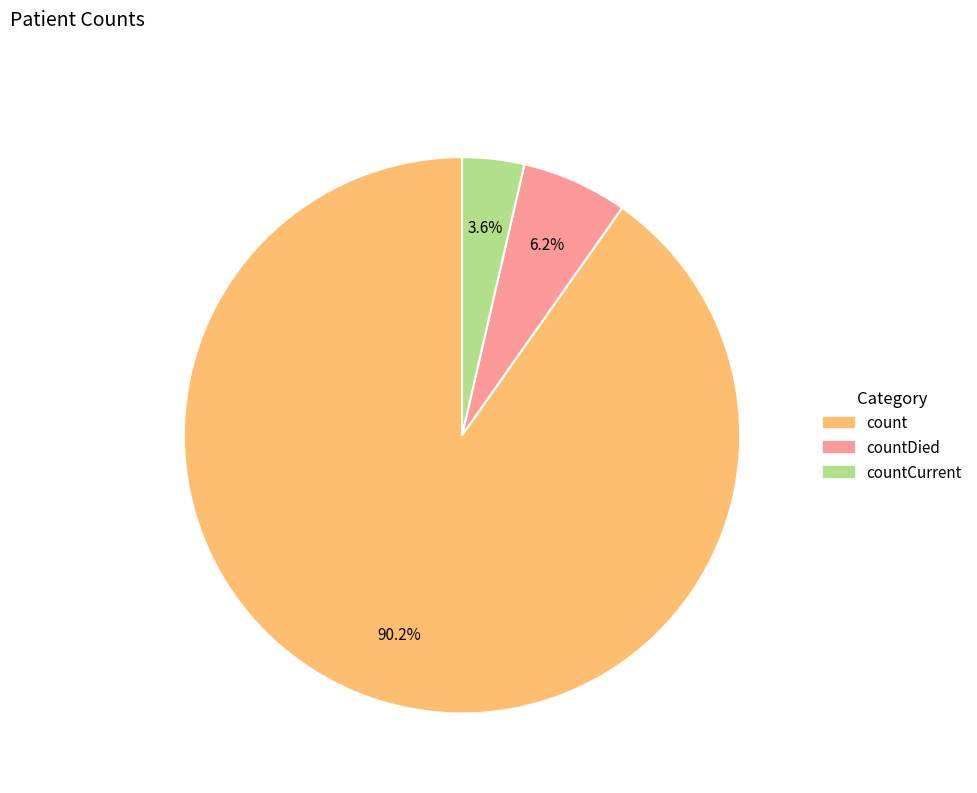

To the nearest percent, what is the difference between the largest and smallest slice percentages?

87%